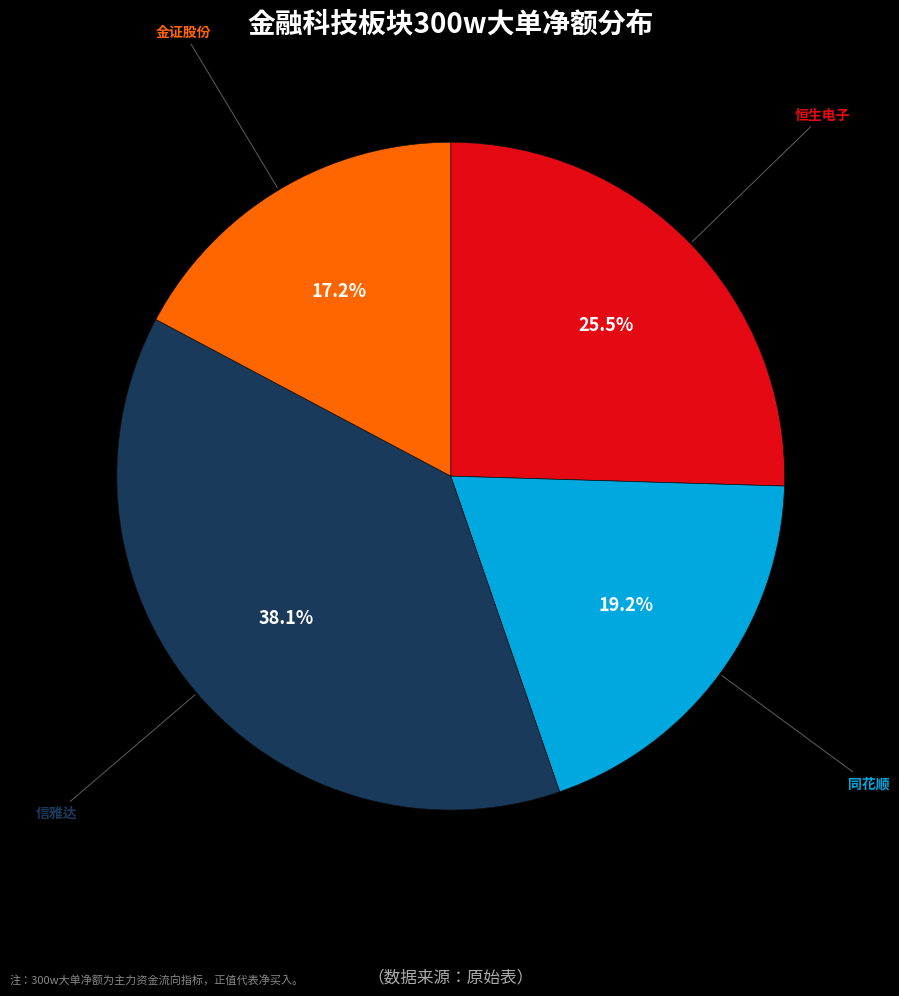

Is there any slice that represents more than half of the pie?

No